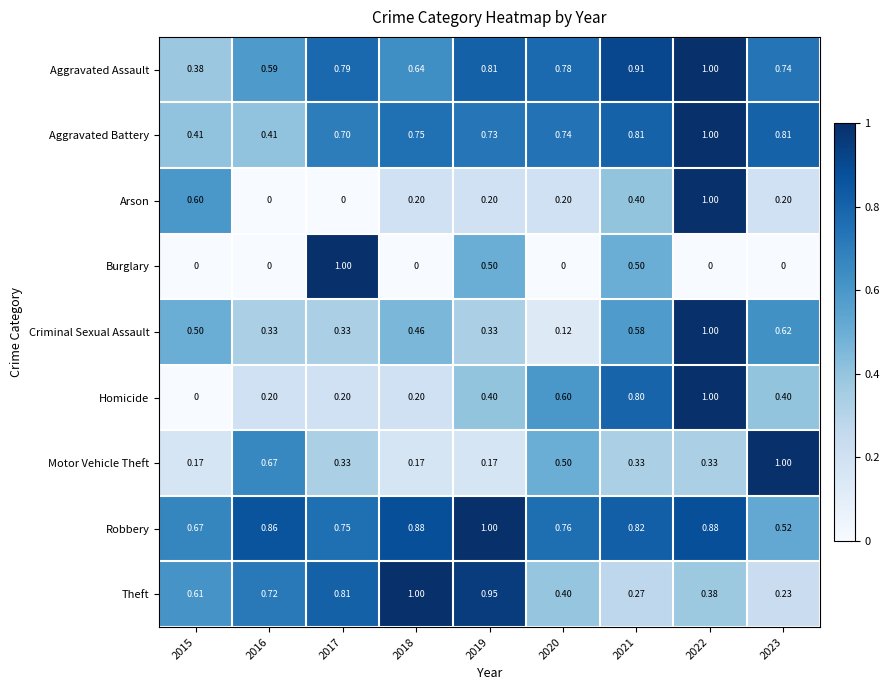

At 2019, list the series in order from largest to smallest.

Robbery, Theft, Aggravated Assault, Aggravated Battery, Burglary, Homicide, Criminal Sexual Assault, Arson, Motor Vehicle Theft